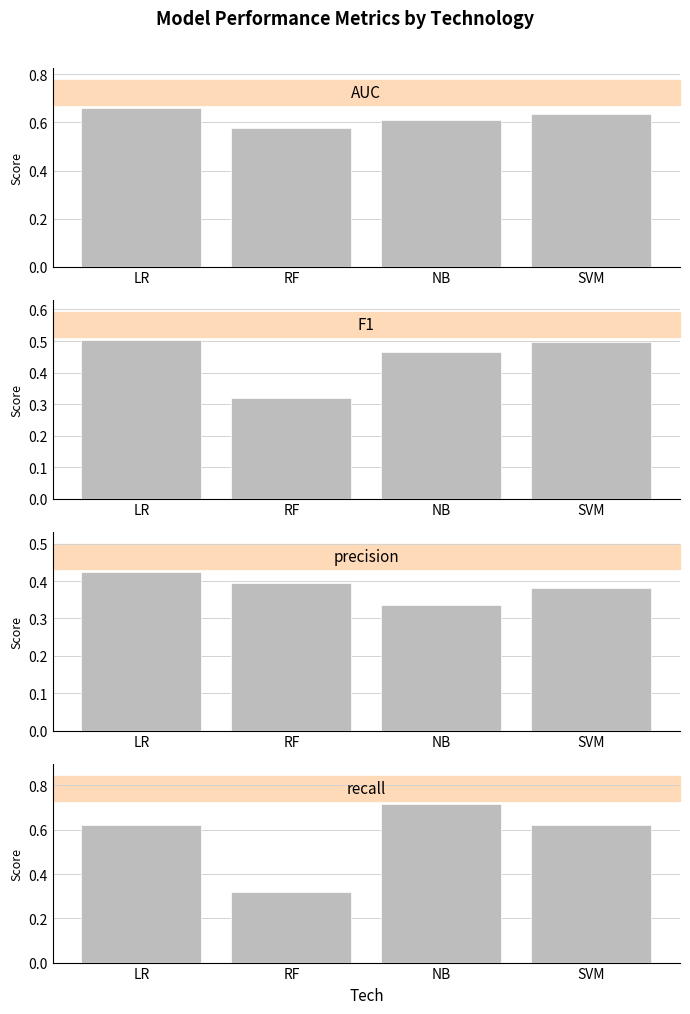

How many bars are there in each group?

4